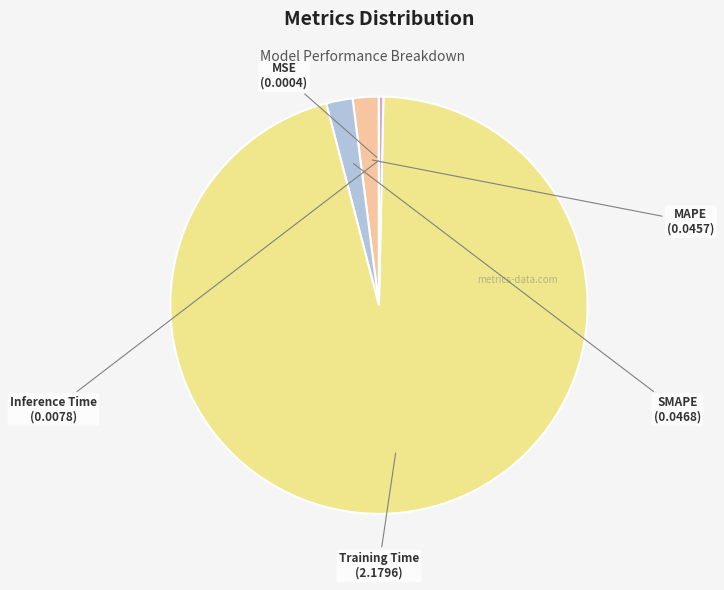

How many segments does this pie chart have?

5